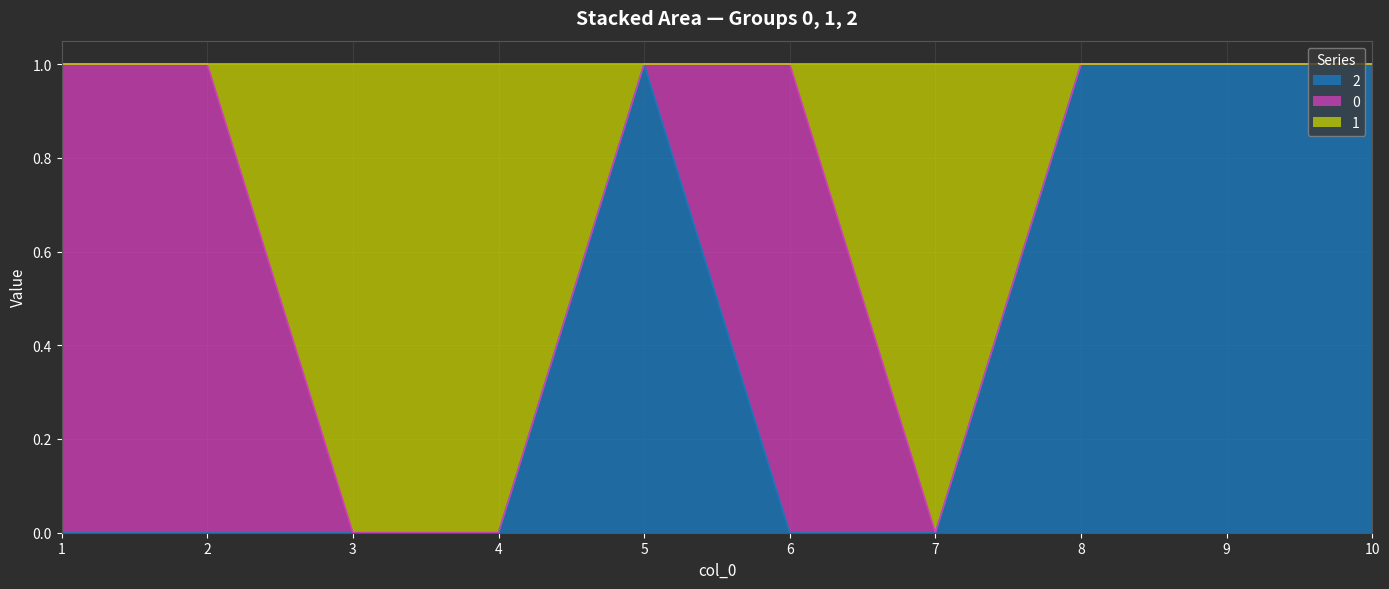

What are all the series names shown in the legend?

2, 0, 1